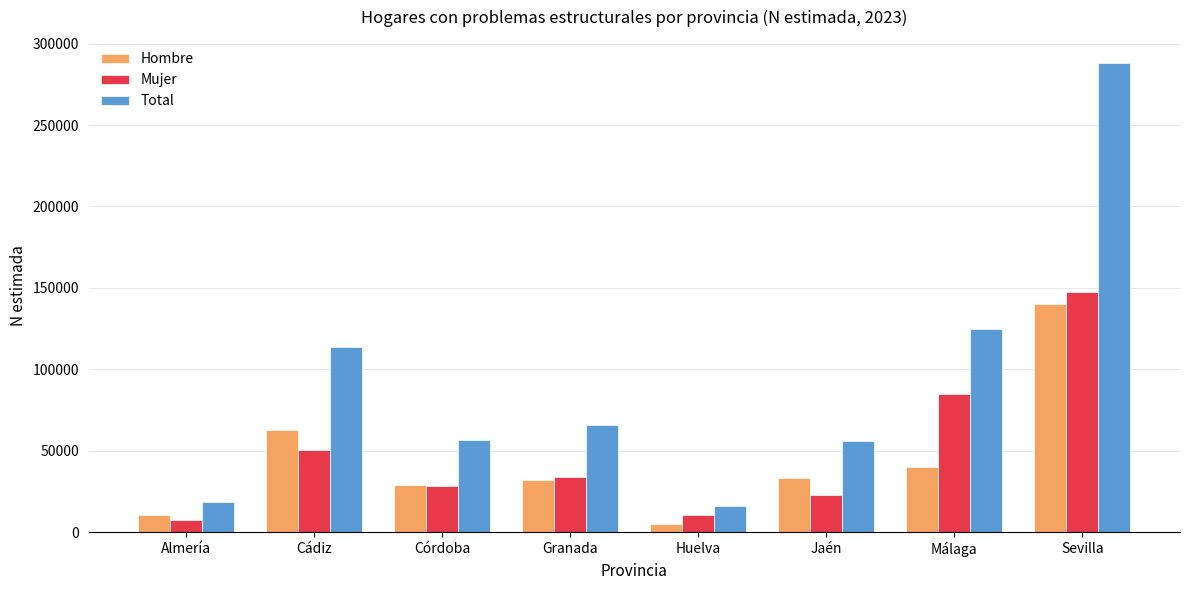

Which series has the largest range (max minus min)?

Total